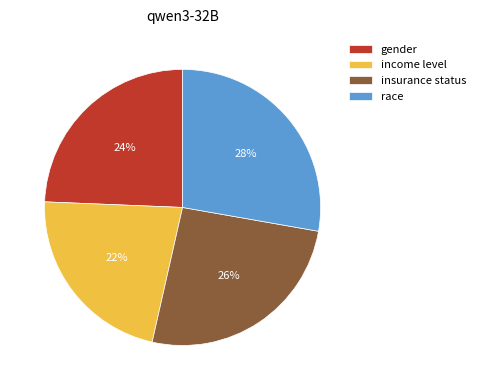

Which slice is the largest?

race